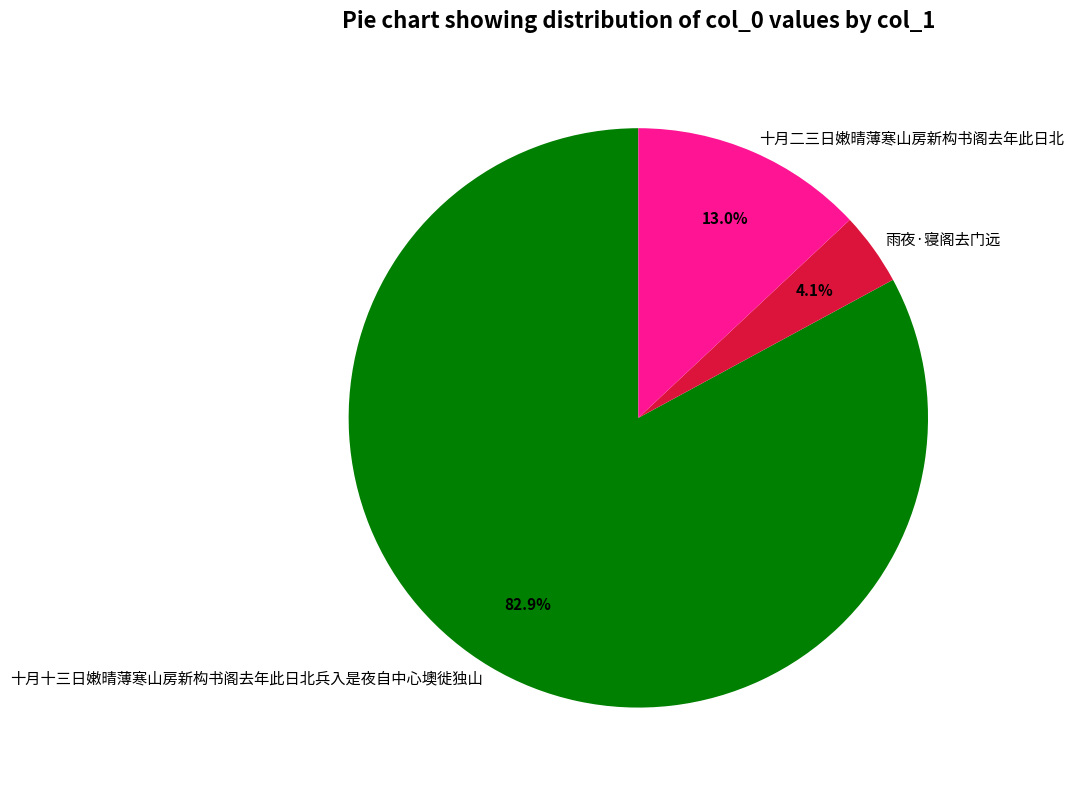

Which category has the biggest portion of the pie?

十月十三日嫩晴薄寒山房新构书阁去年此日北兵入是夜自中心墺徙独山